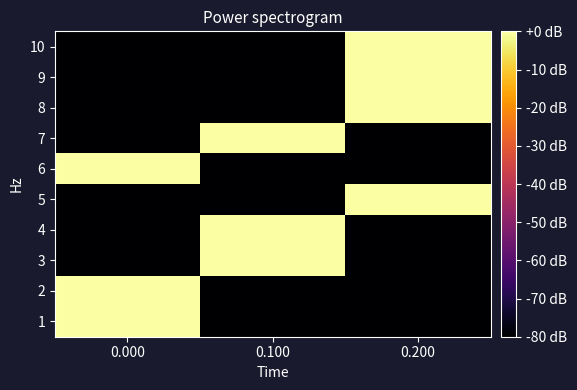

Reading left to right, what are all the values shown in this chart?

1: 0.000=0	0.100=-80	0.200=-80
2: 0.000=0	0.100=-80	0.200=-80
3: 0.000=-80	0.100=0	0.200=-80
4: 0.000=-80	0.100=0	0.200=-80
5: 0.000=-80	0.100=-80	0.200=0
6: 0.000=0	0.100=-80	0.200=-80
7: 0.000=-80	0.100=0	0.200=-80
8: 0.000=-80	0.100=-80	0.200=0
9: 0.000=-80	0.100=-80	0.200=0
10: 0.000=-80	0.100=-80	0.200=0